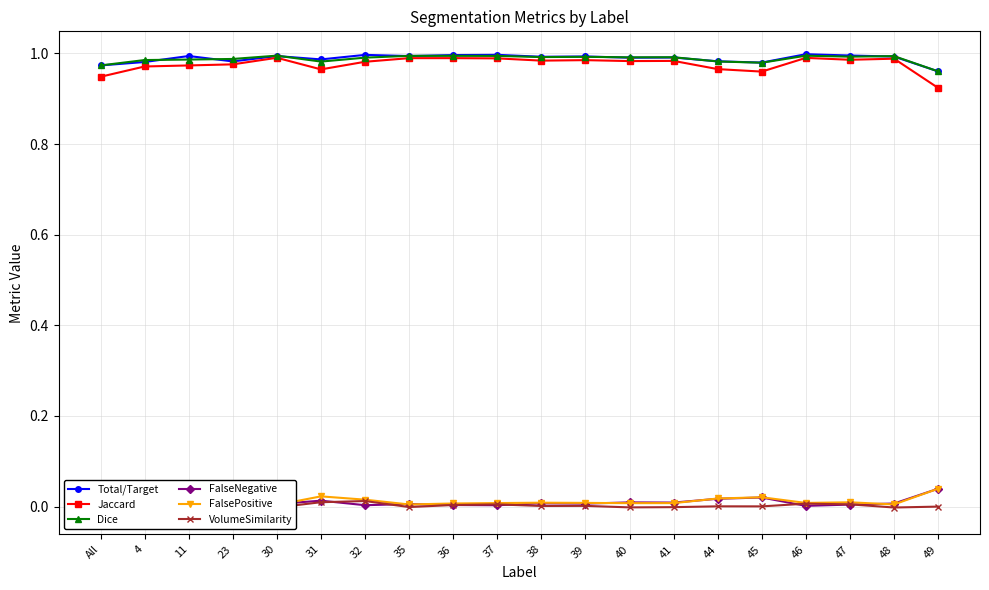

How many lines are shown in the chart?

6